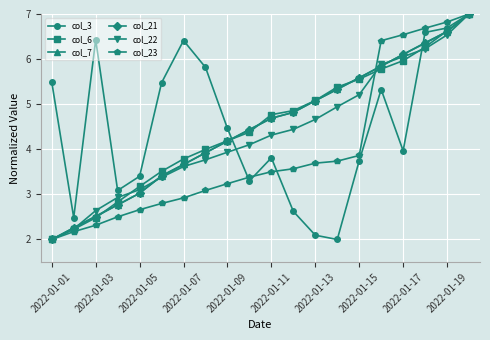

True or false: col_6 has more than 2 interior local peaks.

False